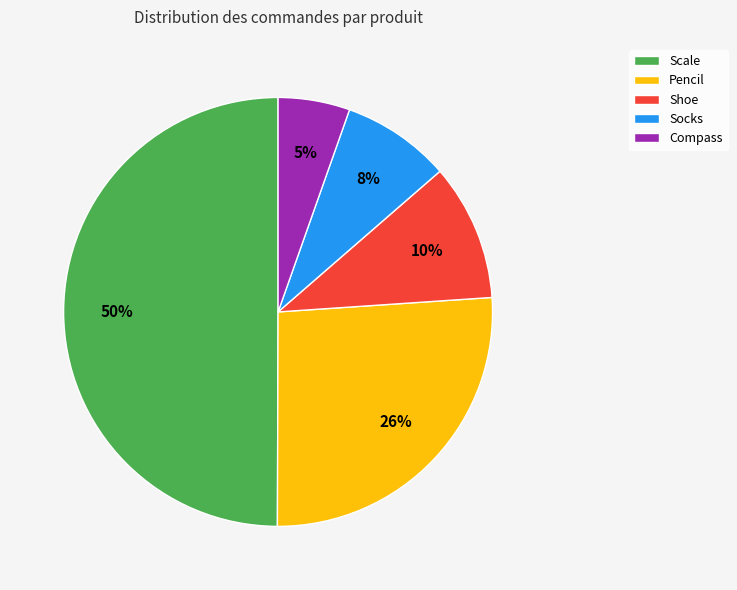

What percentage is the Socks slice, to the nearest percent?

8%